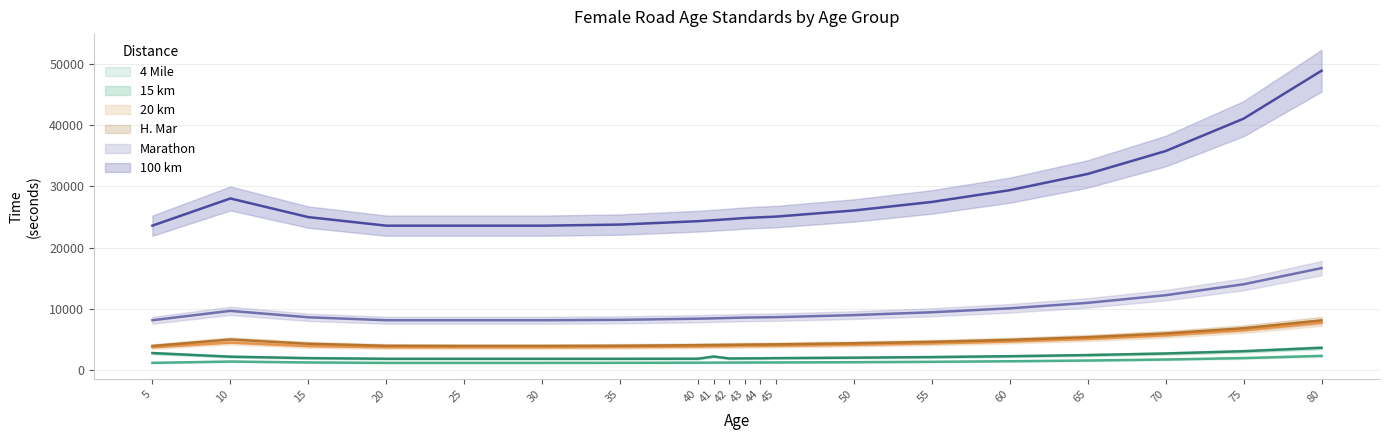

The value of H. Mar at 10 is 7994. True or false?

False